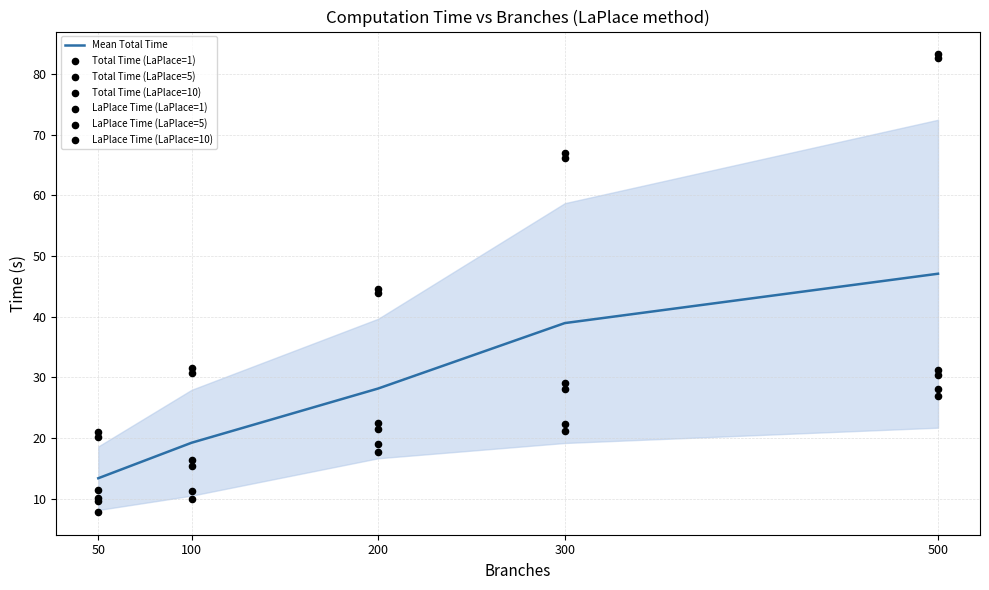

Is the value of Total Time (LaPlace=10) at 100 greater than the value of LaPlace Time (LaPlace=1) at 300?

No